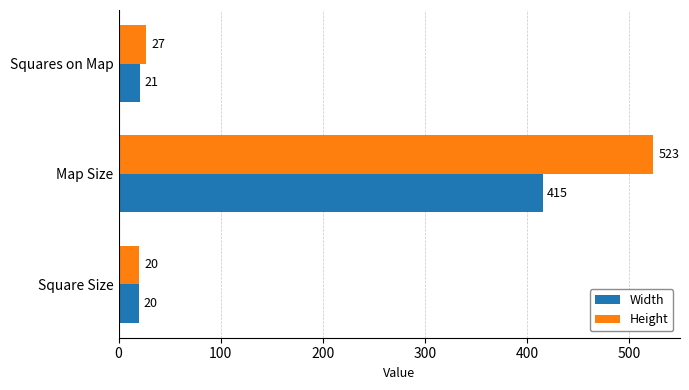

The Height series shows 349 at Map Size. True or false?

False